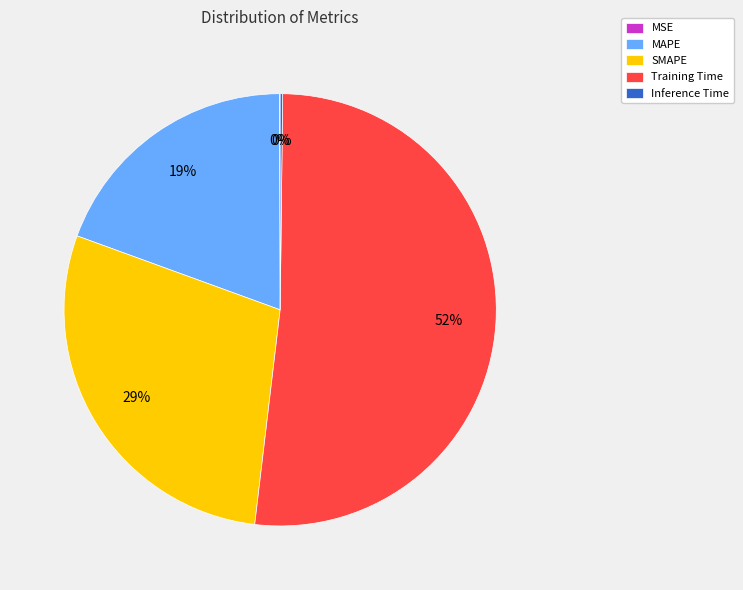

To the nearest percent, what is the difference between the largest and smallest slice percentages?

52%